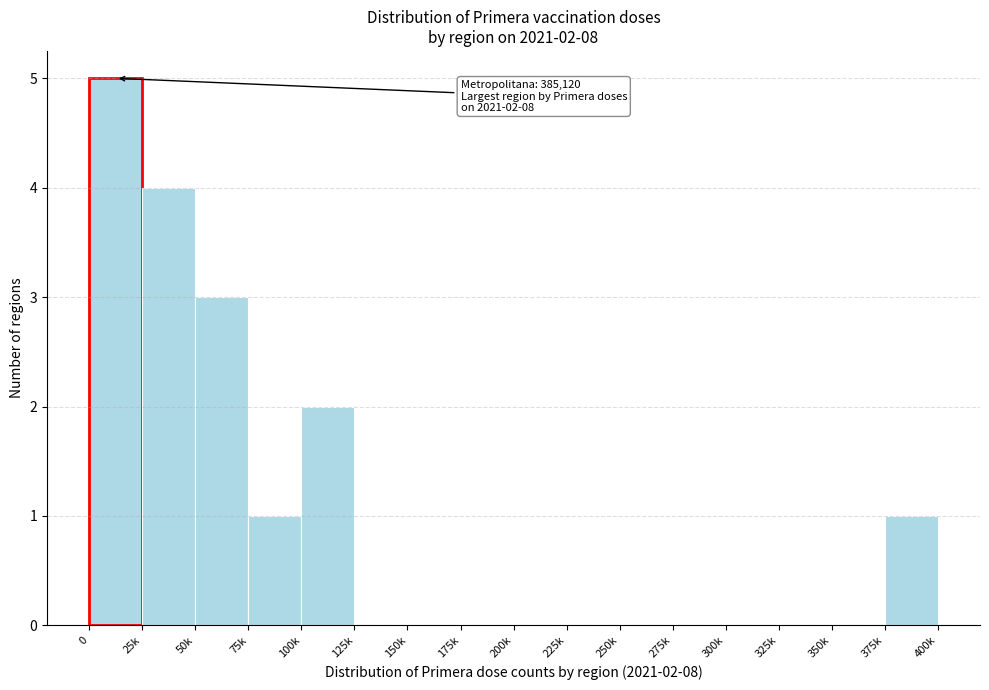

Reading left to right, list all the values displayed in this chart.

0=5	25k=4	50k=3	75k=1	100k=2	125k=0	150k=0	175k=0	200k=0	225k=0	250k=0	275k=0	300k=0	325k=0	350k=0	375k=1